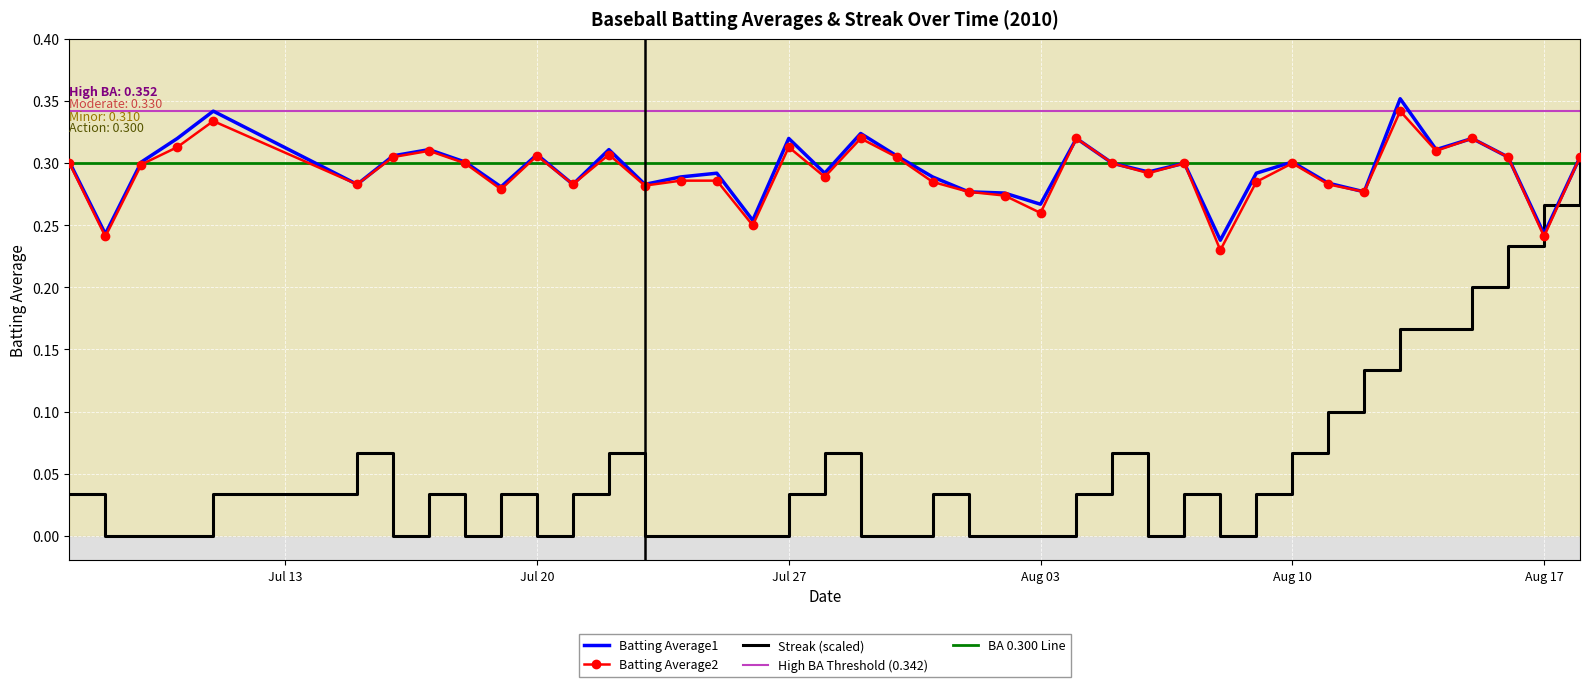

Reading left to right, transcribe all the data shown in this chart.

Batting Average1: 0.3	0.2	0.3	0.3	0.3	0.3	0.3	0.3	0.3	0.3	0.3	0.3	0.3	0.3	0.3	0.3	0.3	0.3	0.3	0.3	0.3	0.3	0.3	0.3	0.3	0.3	0.3	0.3	0.3	0.2	0.3	0.3	0.3	0.3	0.4	0.3	0.3	0.3	0.2	0.3
Batting Average2: 0.3	0.2	0.3	0.3	0.3	0.3	0.3	0.3	0.3	0.3	0.3	0.3	0.3	0.3	0.3	0.3	0.2	0.3	0.3	0.3	0.3	0.3	0.3	0.3	0.3	0.3	0.3	0.3	0.3	0.2	0.3	0.3	0.3	0.3	0.3	0.3	0.3	0.3	0.2	0.3
Streak: 0.0	0.0	0.0	0.0	0.0	0.1	0.0	0.0	0.0	0.0	0.0	0.0	0.1	0.0	0.0	0.0	0.0	0.0	0.1	0.0	0.0	0.0	0.0	0.0	0.0	0.0	0.1	0.0	0.0	0.0	0.0	0.1	0.1	0.1	0.2	0.2	0.2	0.2	0.3	0.3